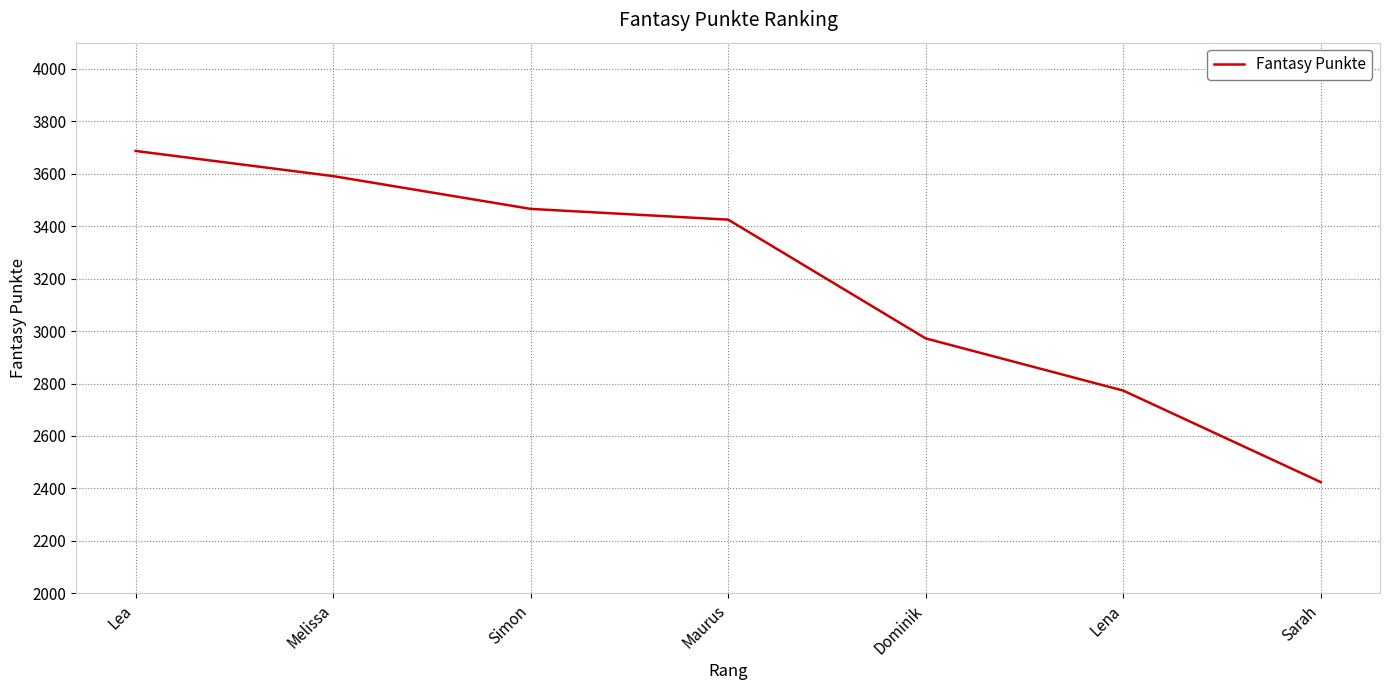

The chart shows a value of 2124 at Melissa. True or false?

False